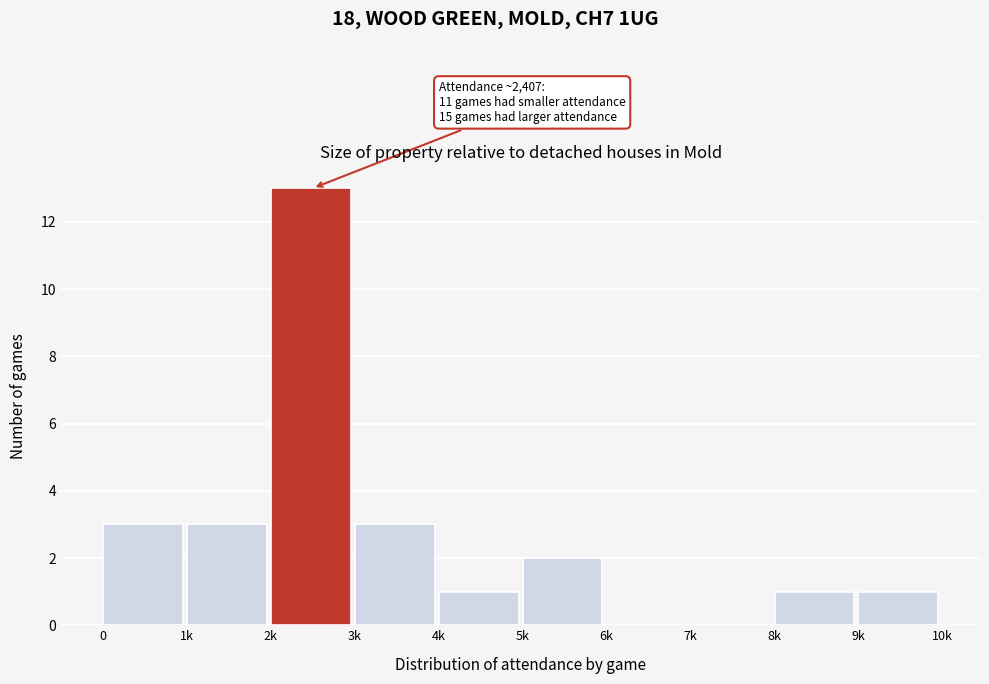

Reading left to right, what are all the values shown in this chart?

0=3	1k=3	2k=13	3k=3	4k=1	5k=2	6k=0	7k=0	8k=1	9k=1